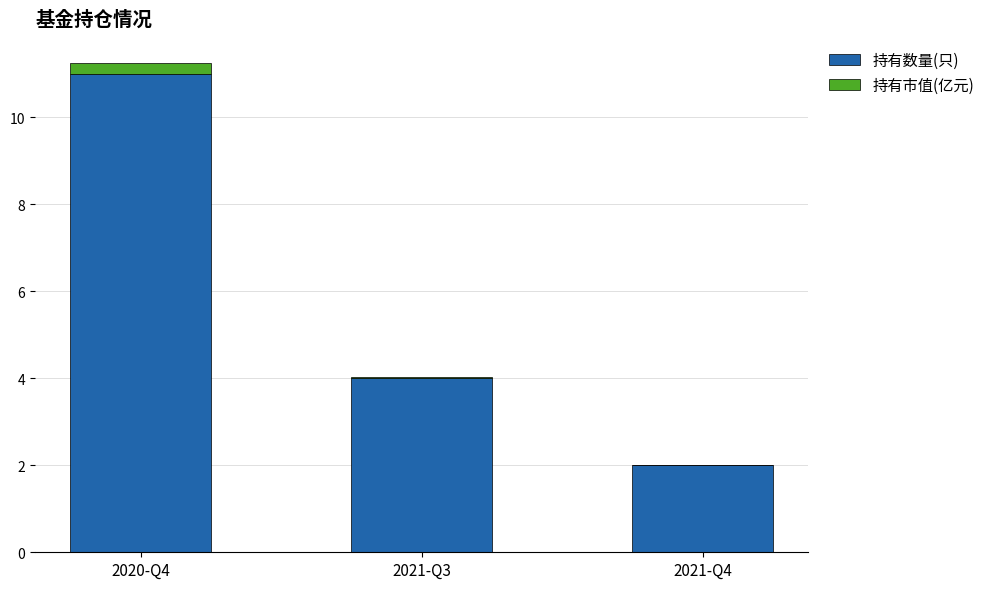

What is the sum of all 持有数量(只) values?

17.0